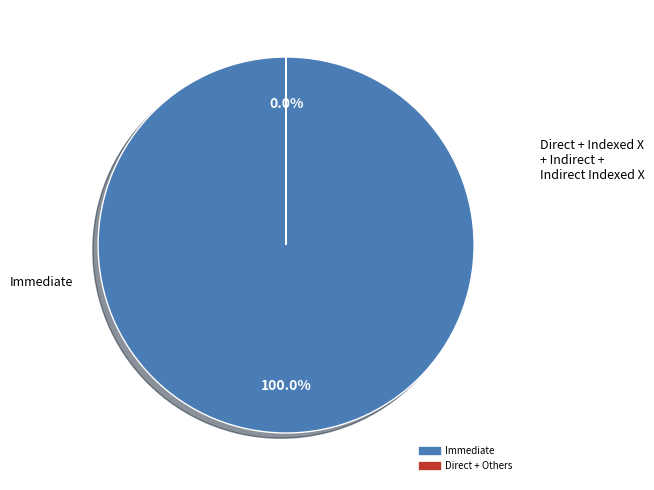

Is there any slice that represents more than half of the pie?

Yes